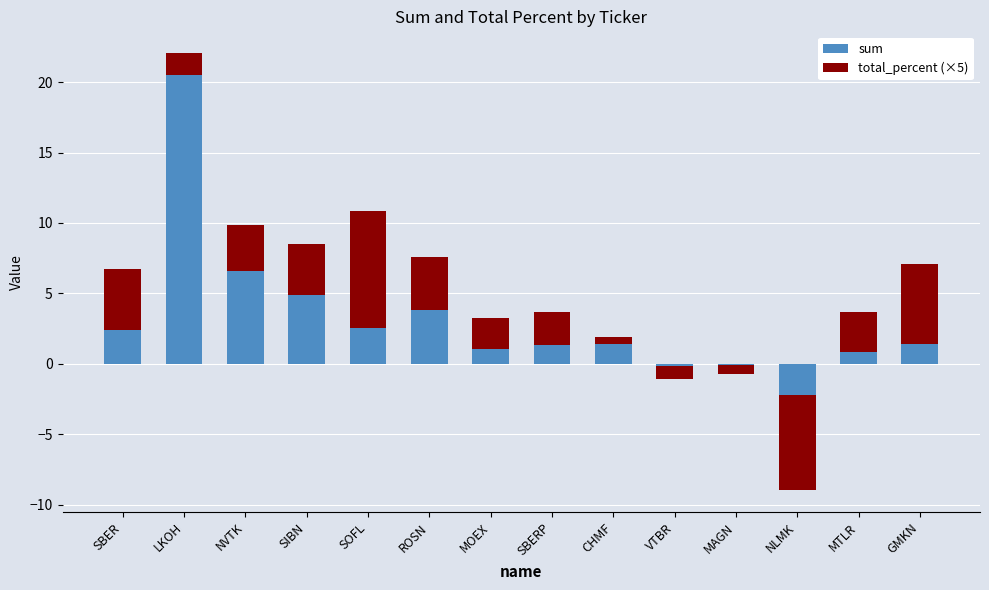

Are the bars horizontal?

No